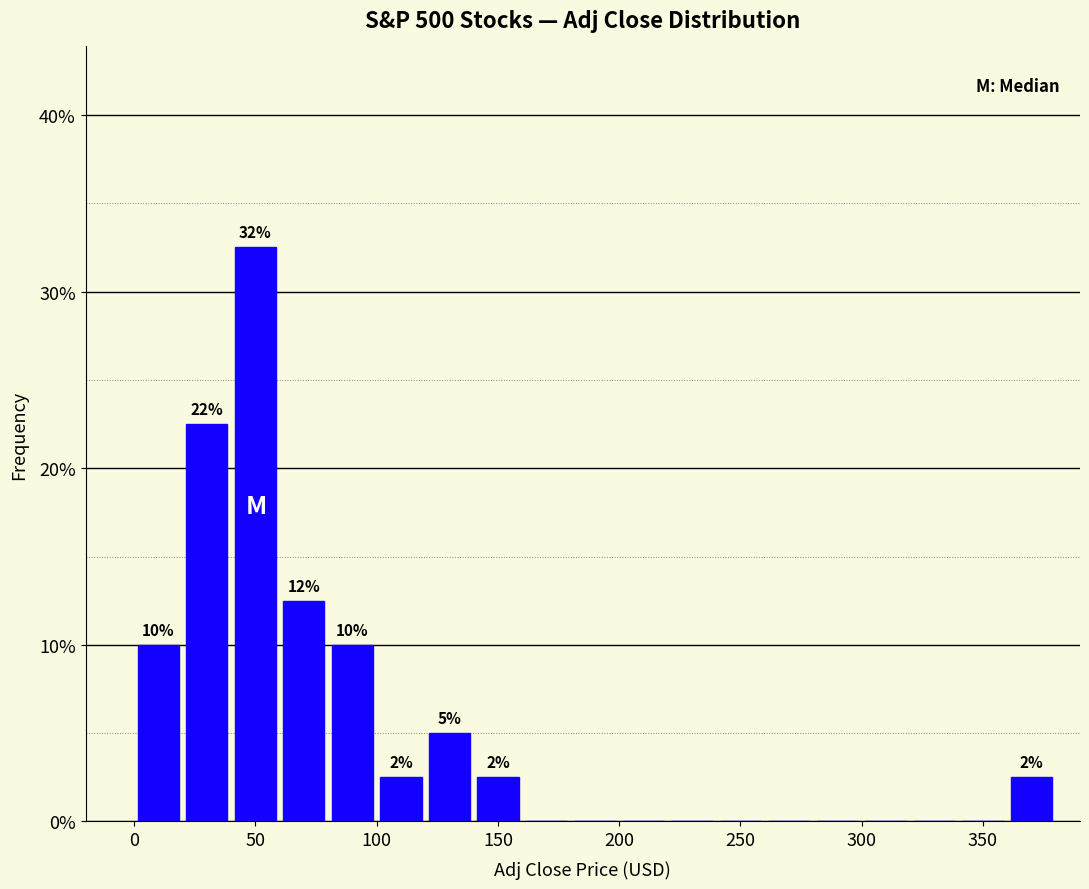

Which range on the x-axis has the tallest bar?

40 to 60